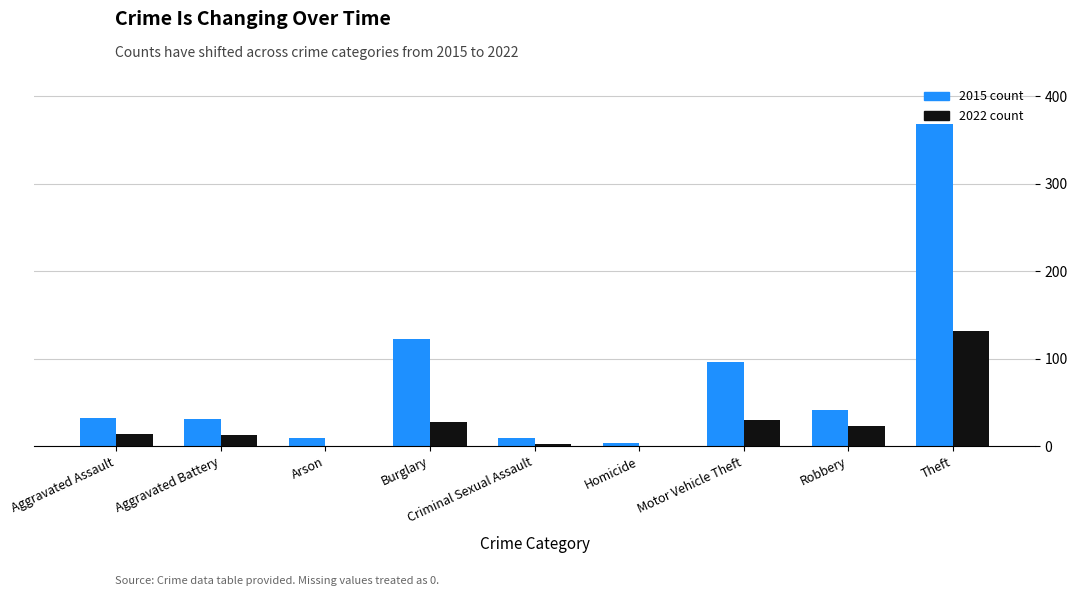

At which category is the sum across all series the highest?

Theft